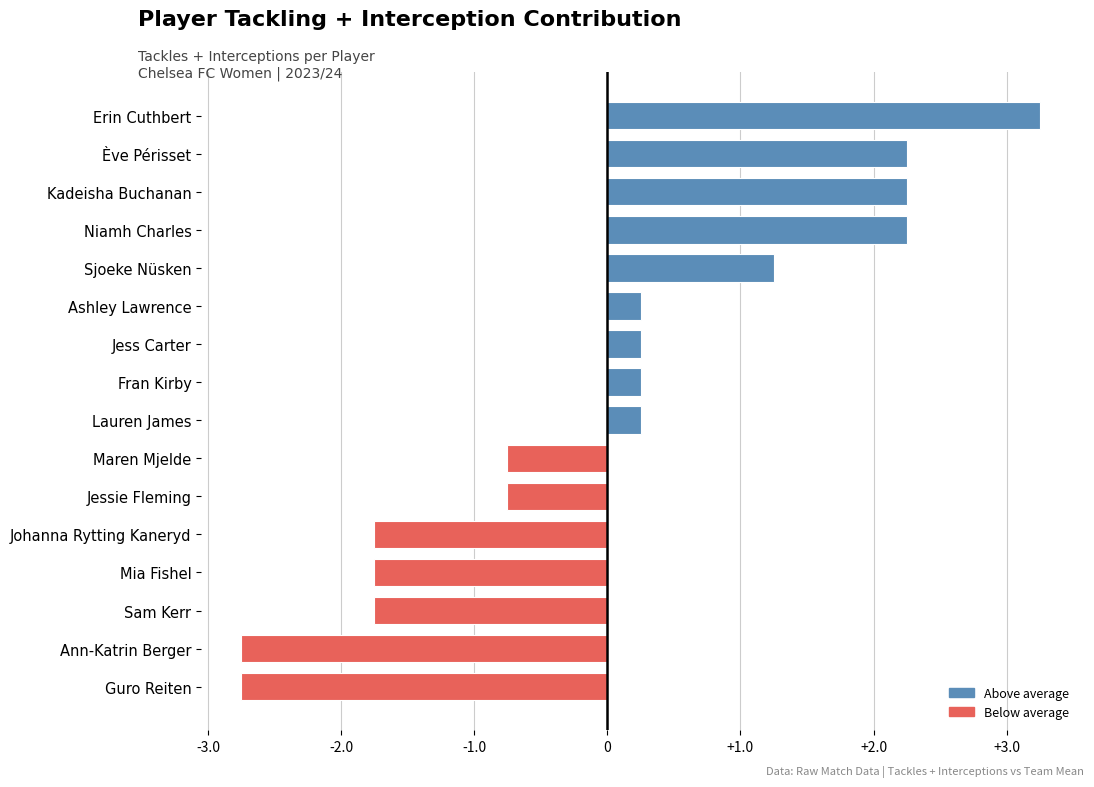

What is the difference between the values at Jessie Fleming and Lauren James?

1.0